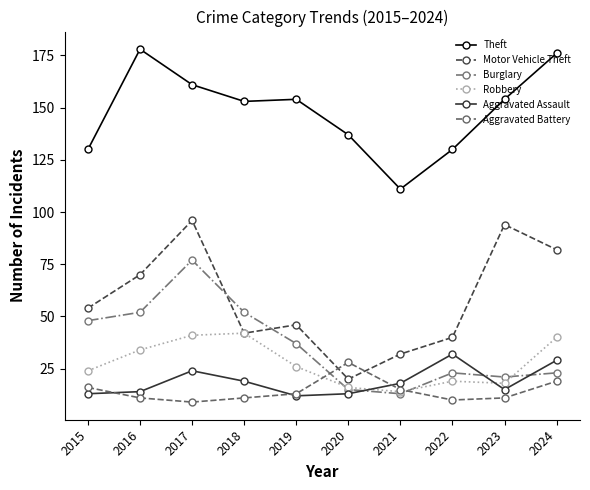

Between 2016 and 2020, which series saw the biggest shift?

Motor Vehicle Theft